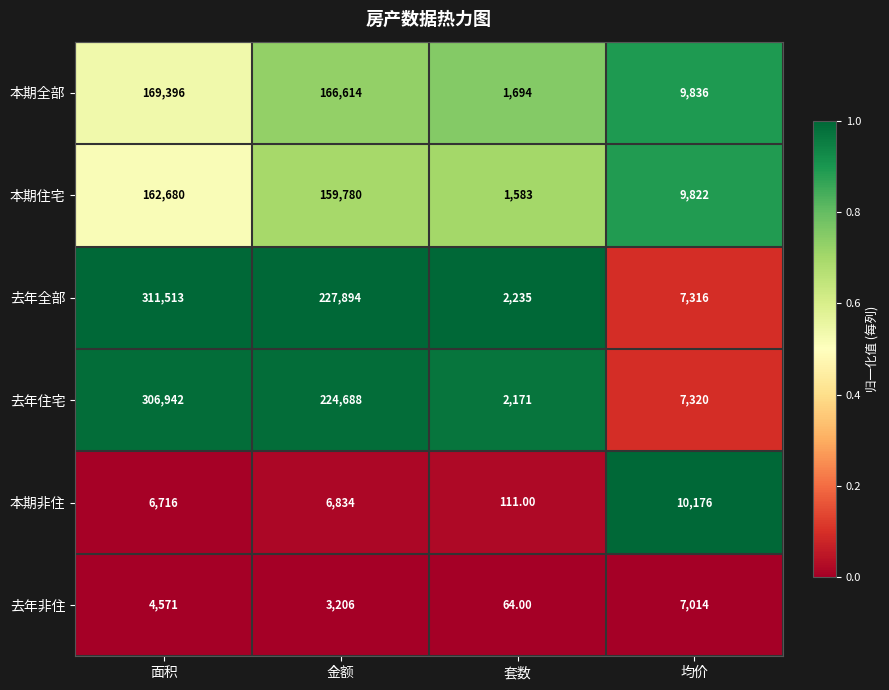

Count the number of data series in this chart.

6